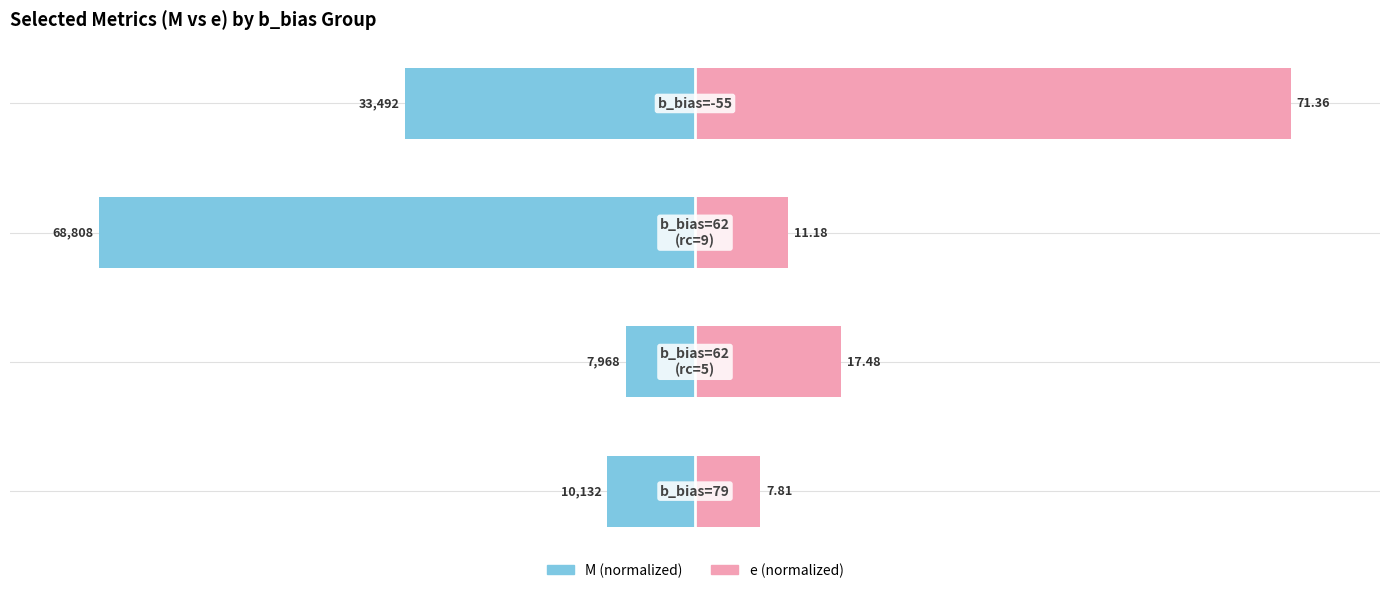

Between −150 and −100, which series saw the biggest shift?

e (normalized)